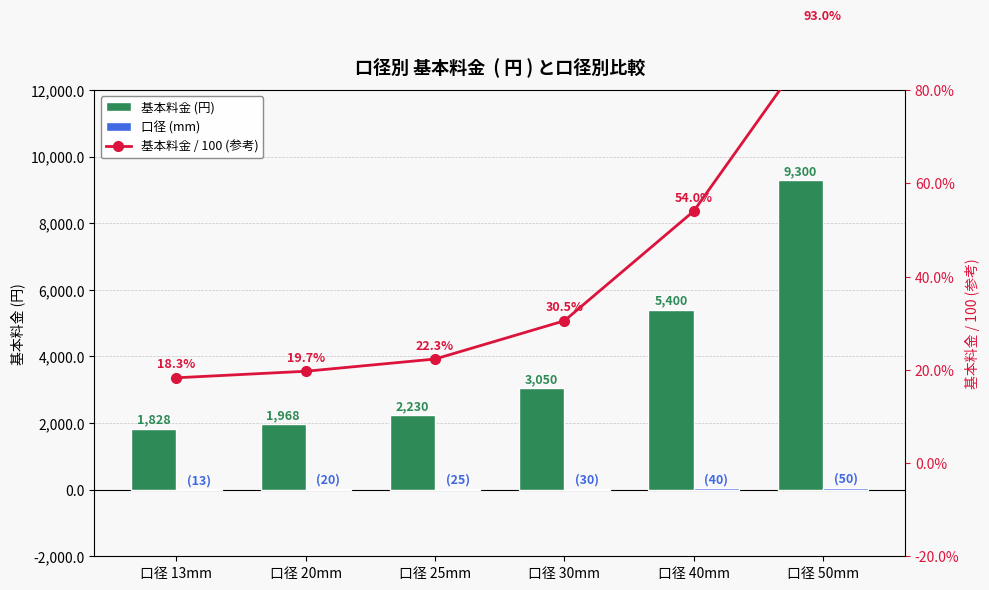

What is the approximate value of 基本料金 / 100 (参考) at 口径 20mm?

19.7